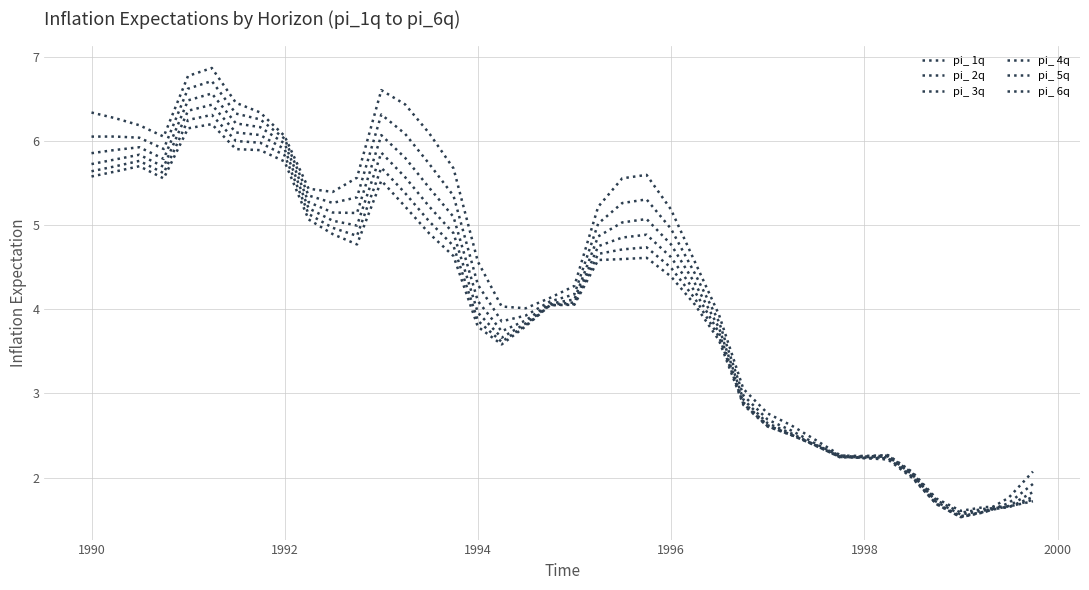

How many lines are shown in the chart?

6